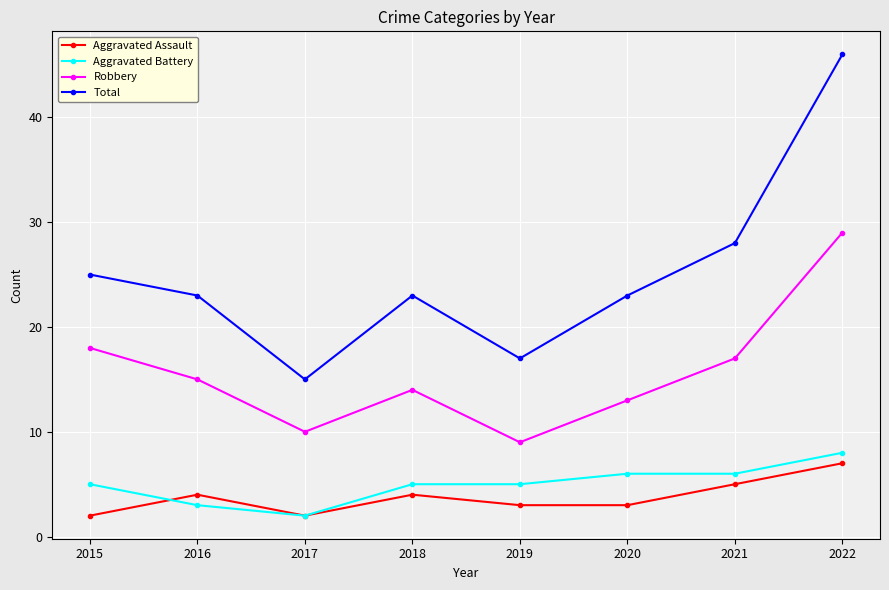

True or false: Robbery and Aggravated Battery intersect in this chart.

False